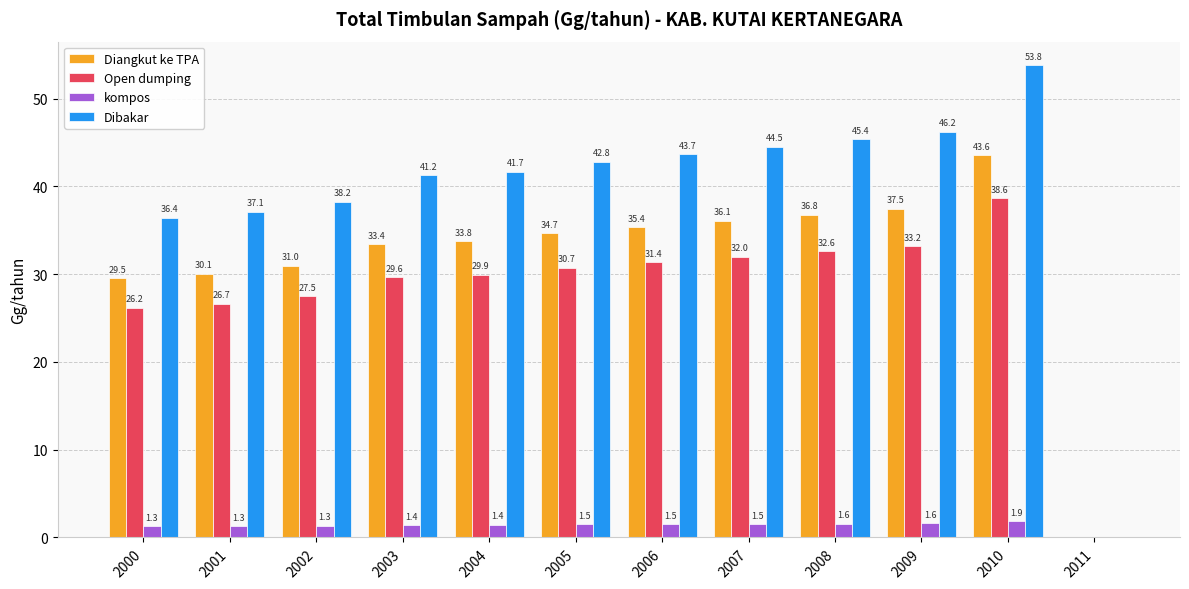

What is the sum of the Diangkut ke TPA values at 2008 and 2003?

70.2